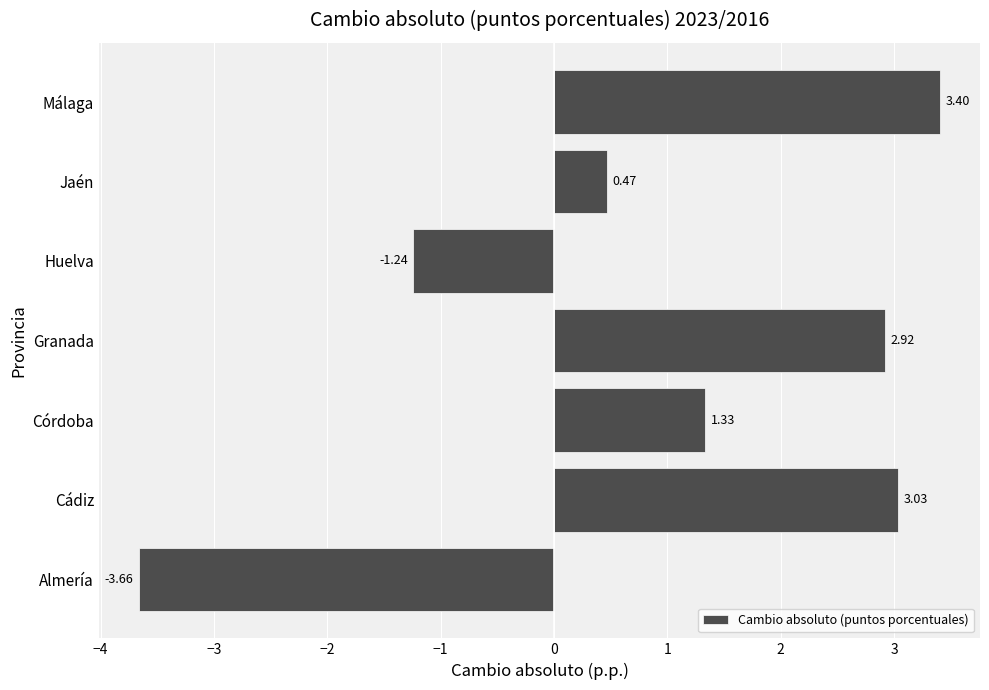

Rank the categories by value from lowest to highest.

Almería, Huelva, Jaén, Córdoba, Granada, Cádiz, Málaga